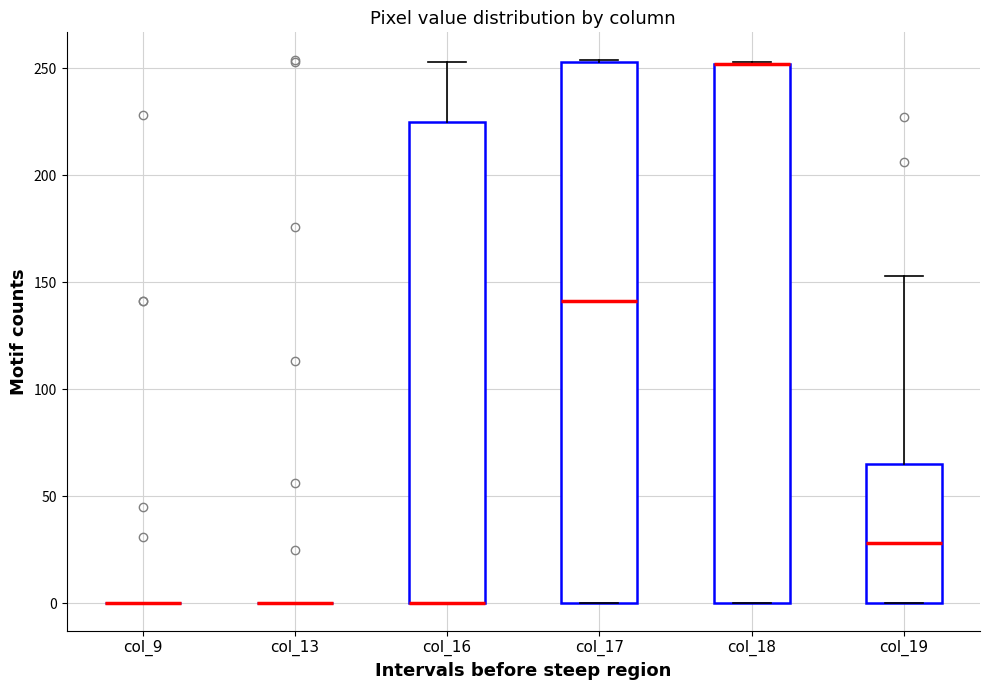

Where is the upper edge of the box for col_17 on the y-axis? The values are not printed on the chart, so give them approximately, as read against the axis.

255